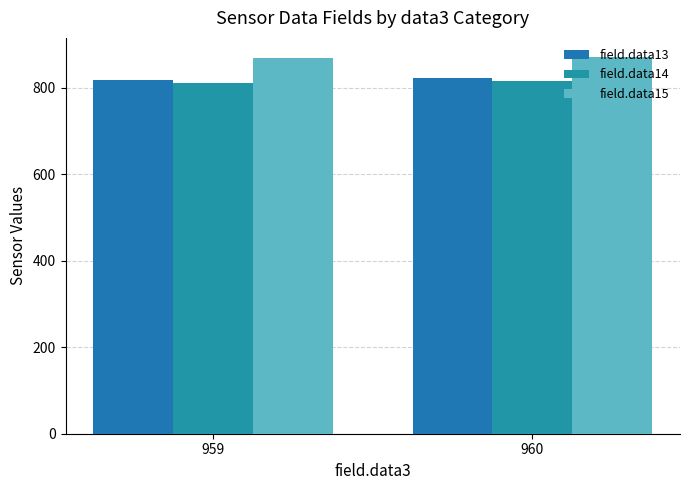

Which series has the largest total across all categories?

field.data15